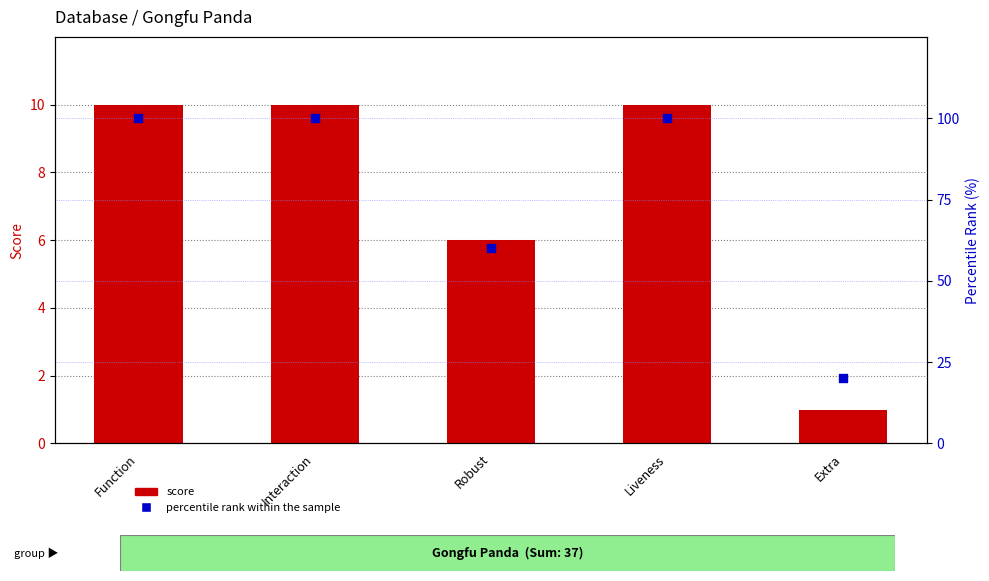

Which series contains the highest Y value?

percentile rank within the sample